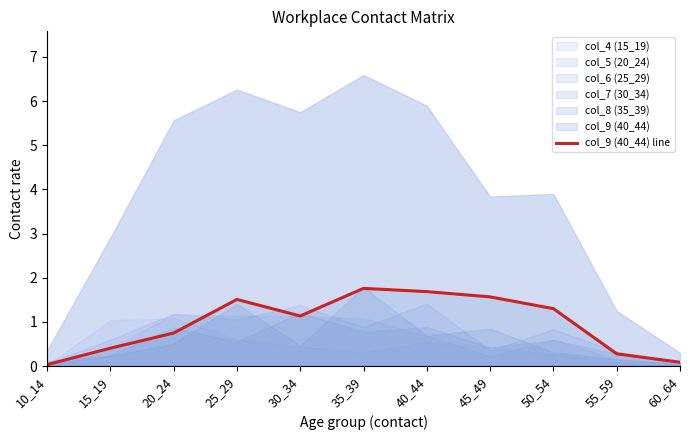

What is the average value?

1.0